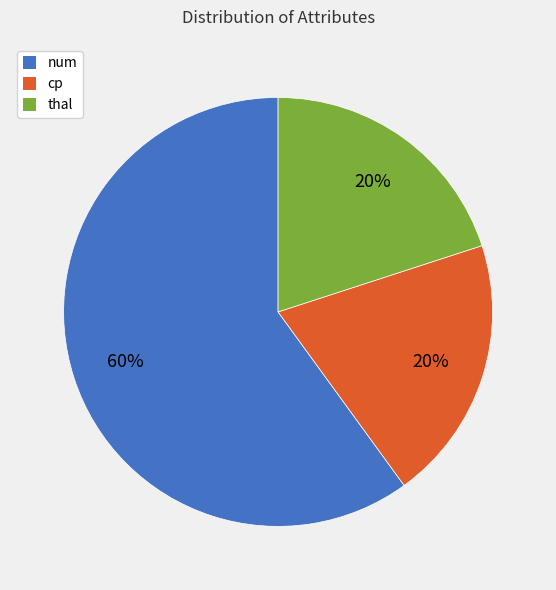

To the nearest percent, what is the average slice percentage?

33%